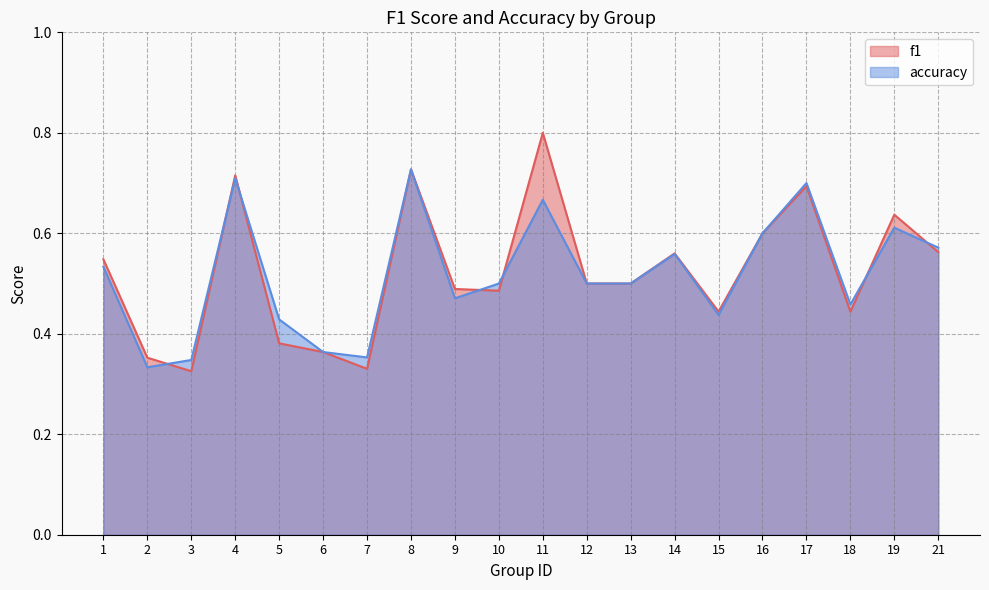

At 8, list the series in order from largest to smallest.

f1, accuracy